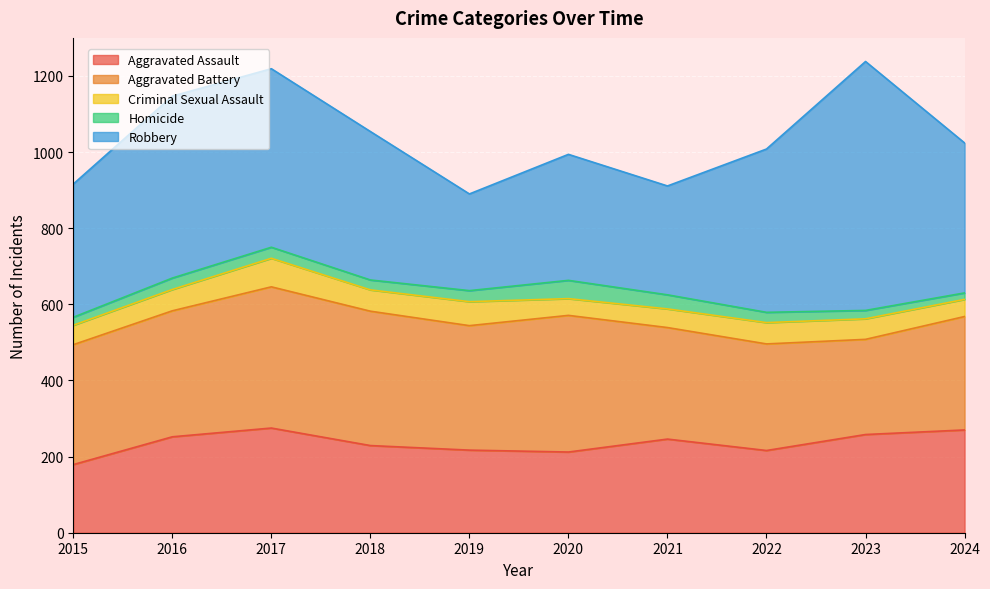

True or false: Homicide and Robbery cross at least once.

False